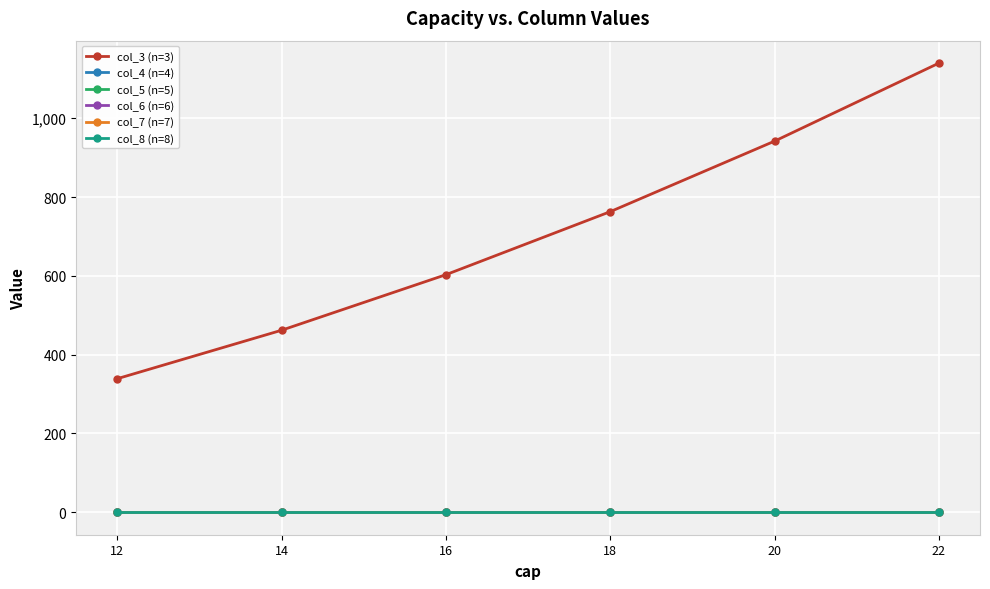

How many lines are shown in the chart?

6